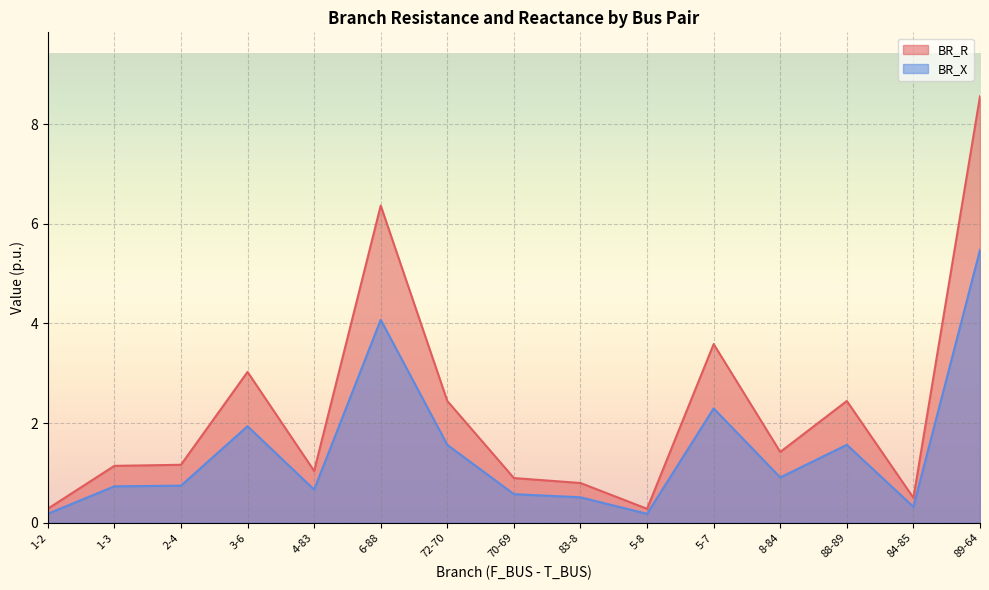

True or false: BR_R and BR_X intersect in this chart.

False